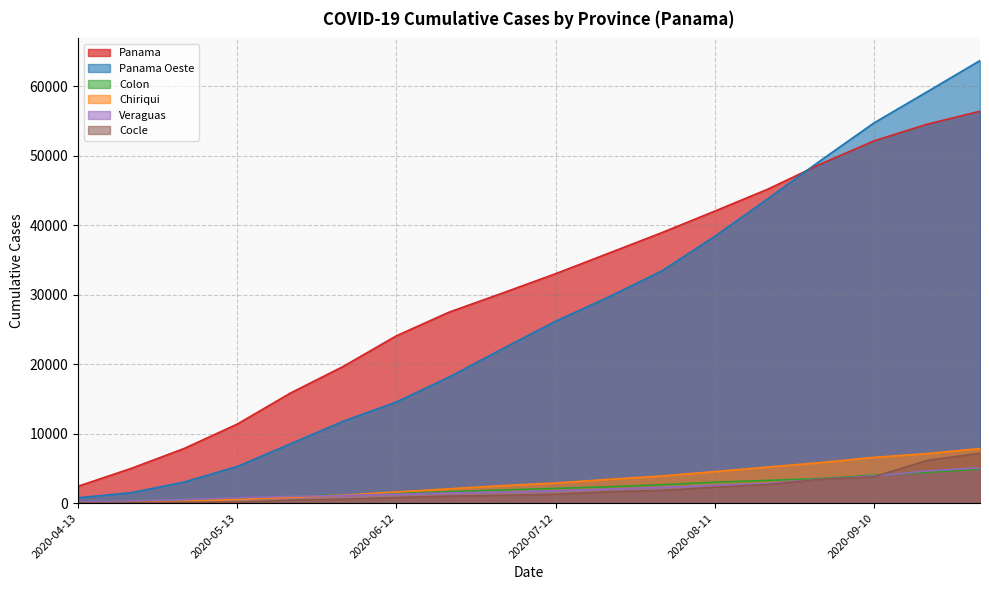

What is the sum of all Chiriqui values?

56605